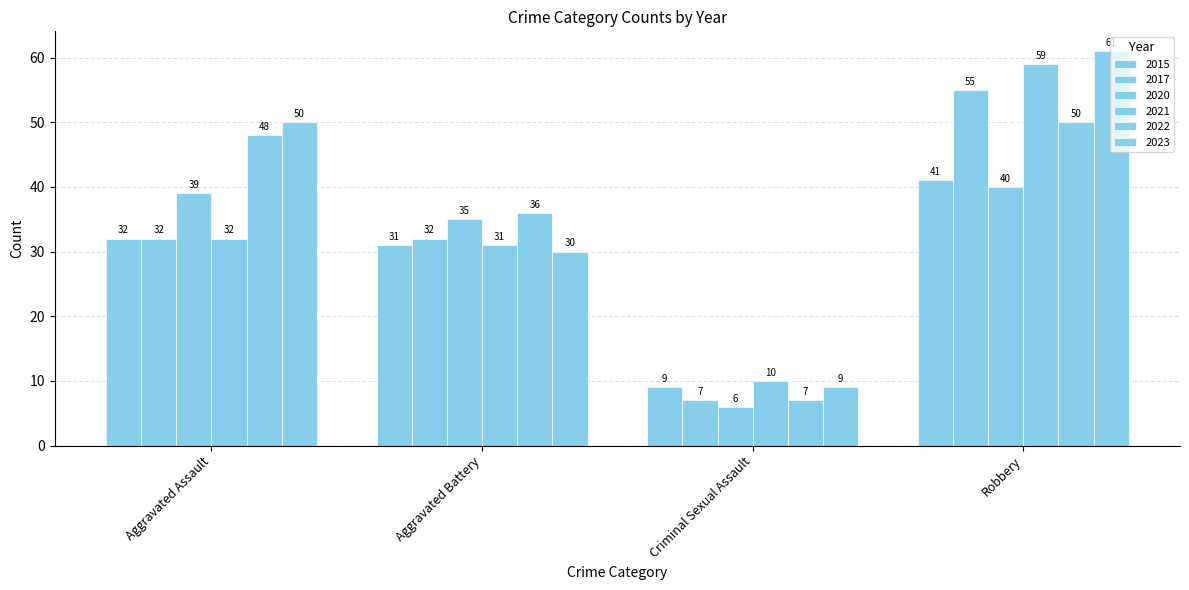

At Aggravated Assault, list the series in order from smallest to largest.

2015, 2017, 2021, 2020, 2022, 2023